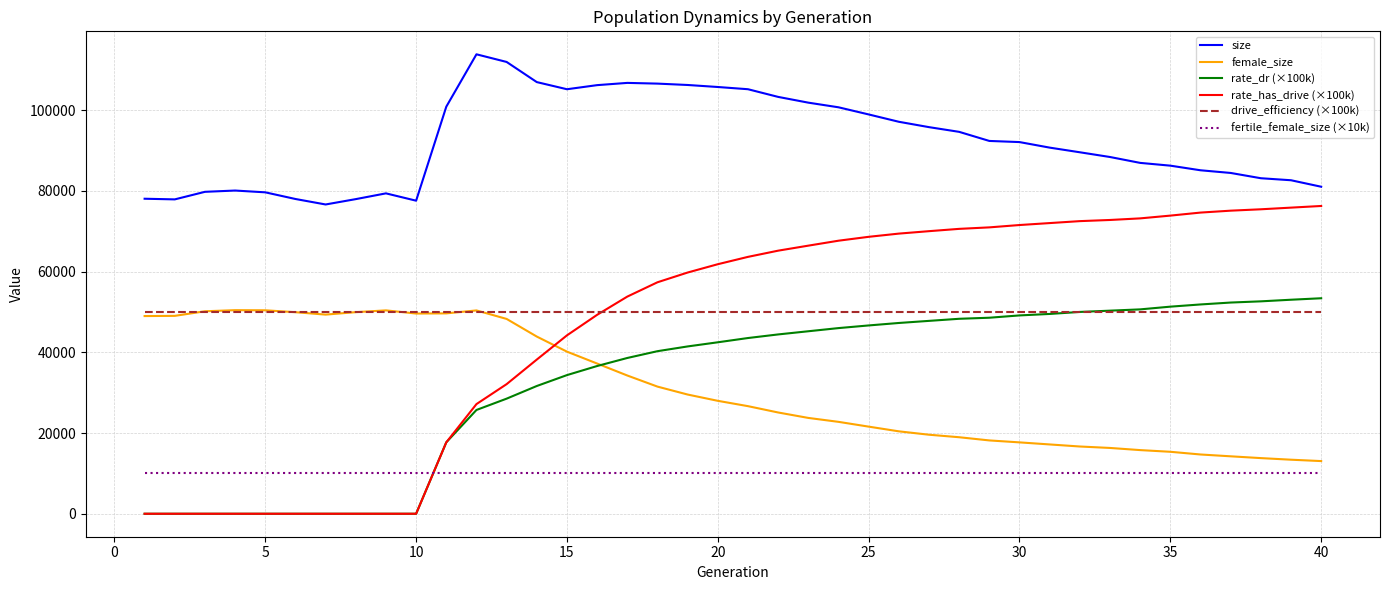

True or false: size and female_size cross at least once.

False